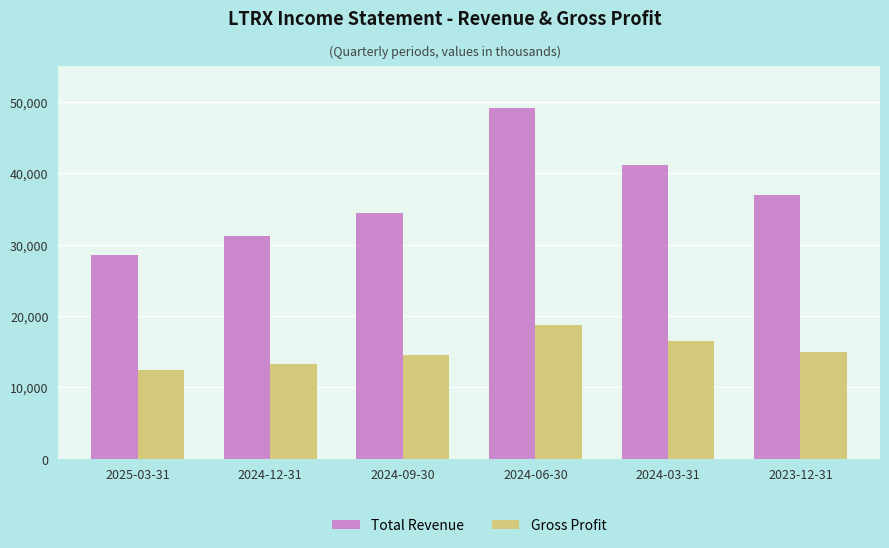

True or false: Total Revenue has a value of 49100 at 2024-06-30.

True